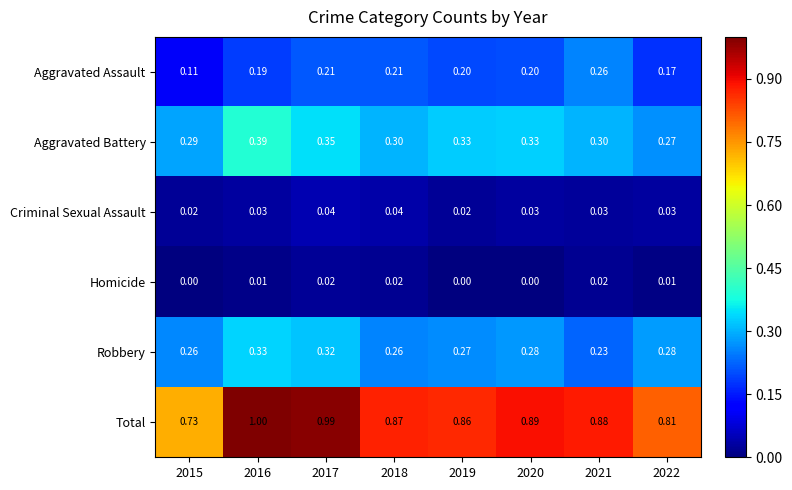

At how many categories does at least one series exceed 0?

8